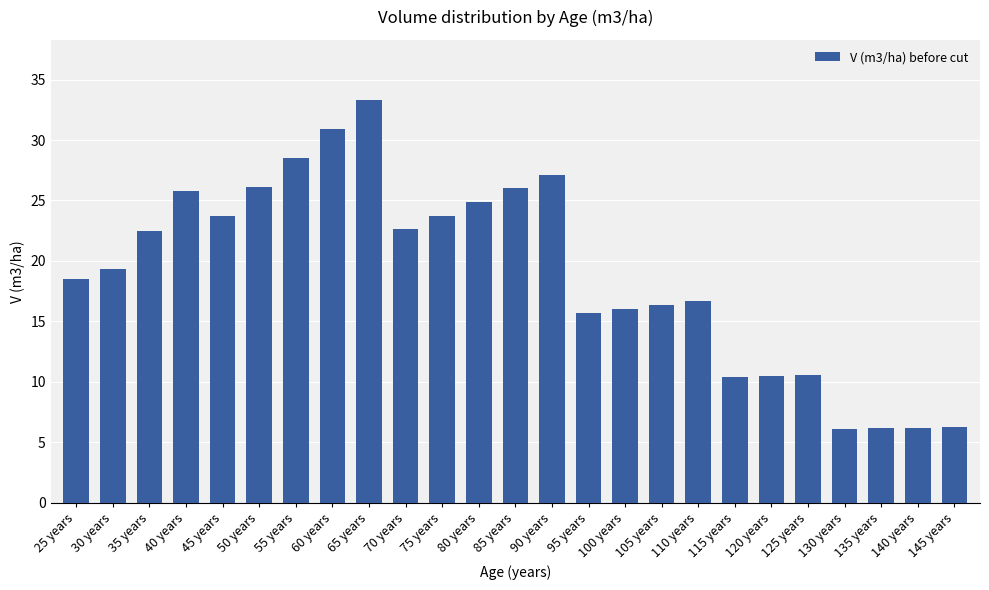

What is the average value?

19.0